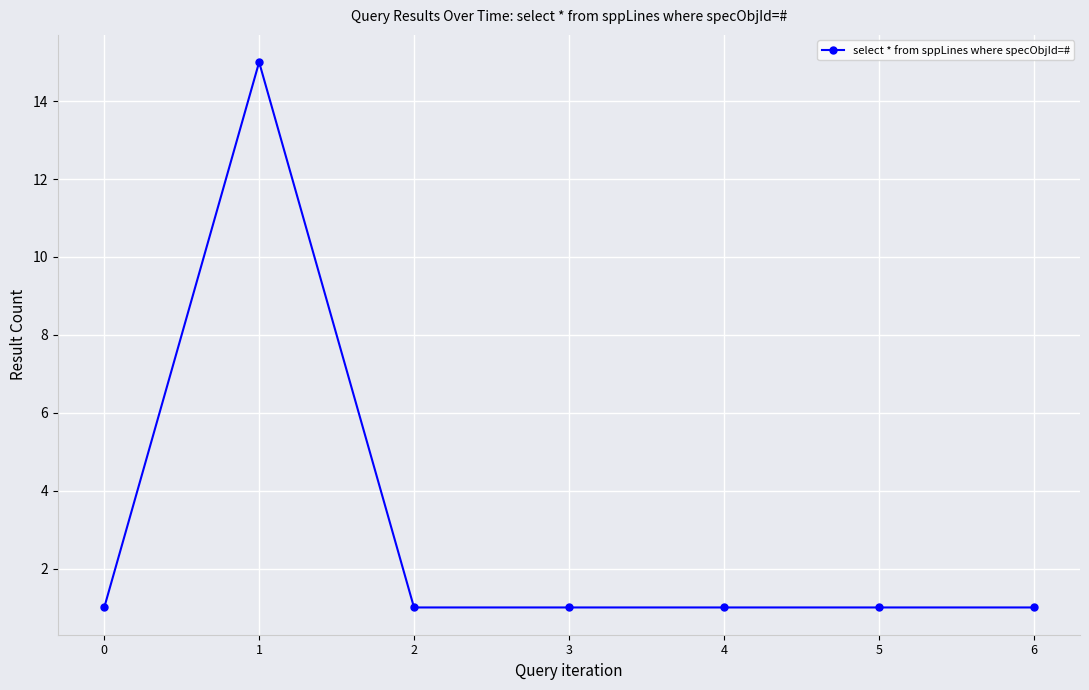

What is the ratio of the value at 2 to the value at 3?

1.0